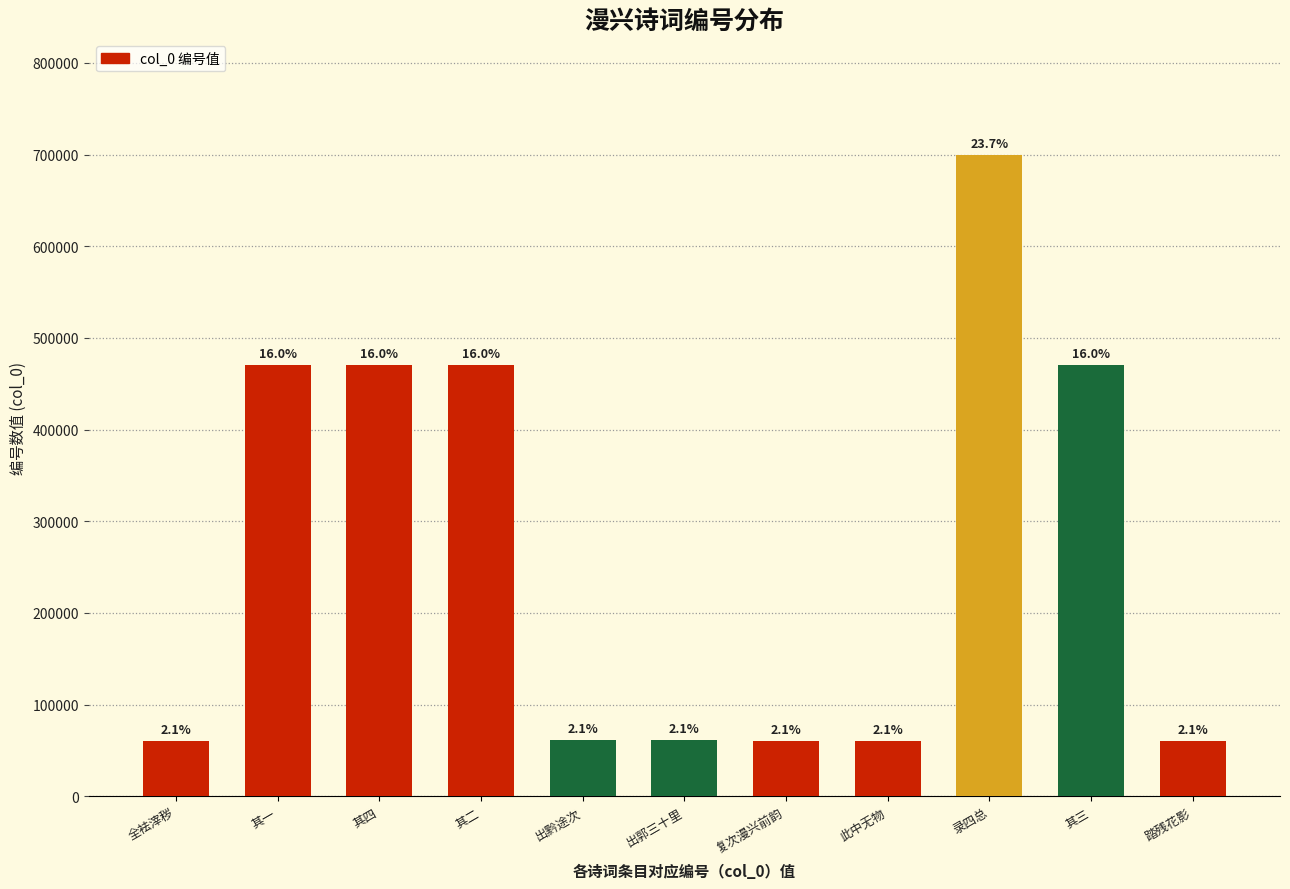

How many bars are there in total?

11